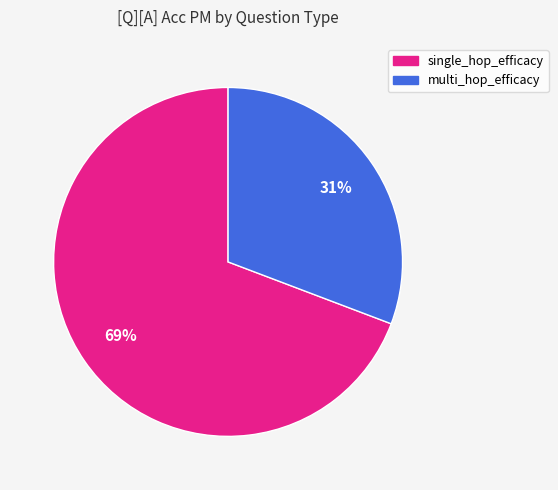

Rank the categories by value from lowest to highest.

multi_hop_efficacy, single_hop_efficacy